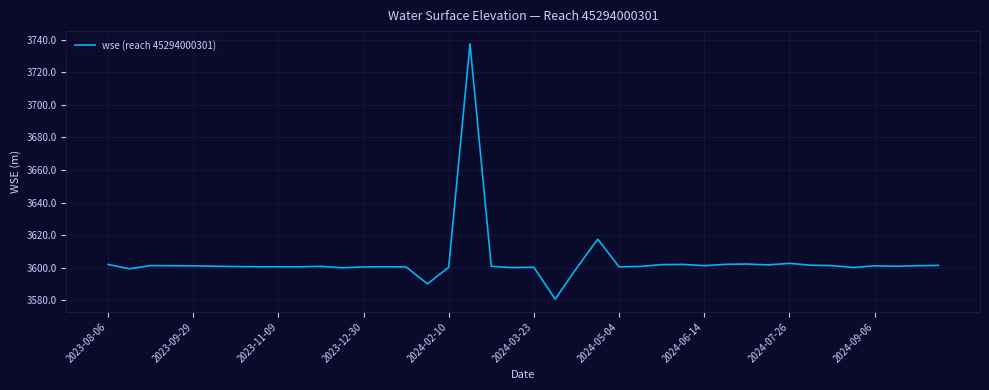

What is the difference between the maximum and minimum values?

156.7